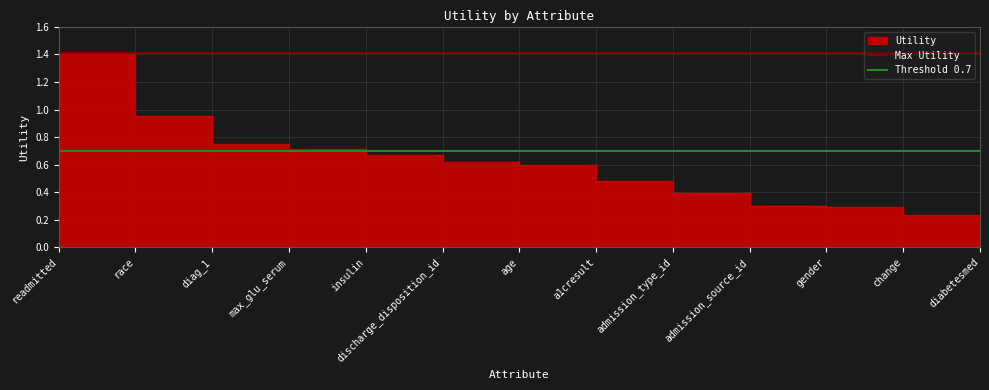

Which label corresponds to the largest value in the chart?

readmitted